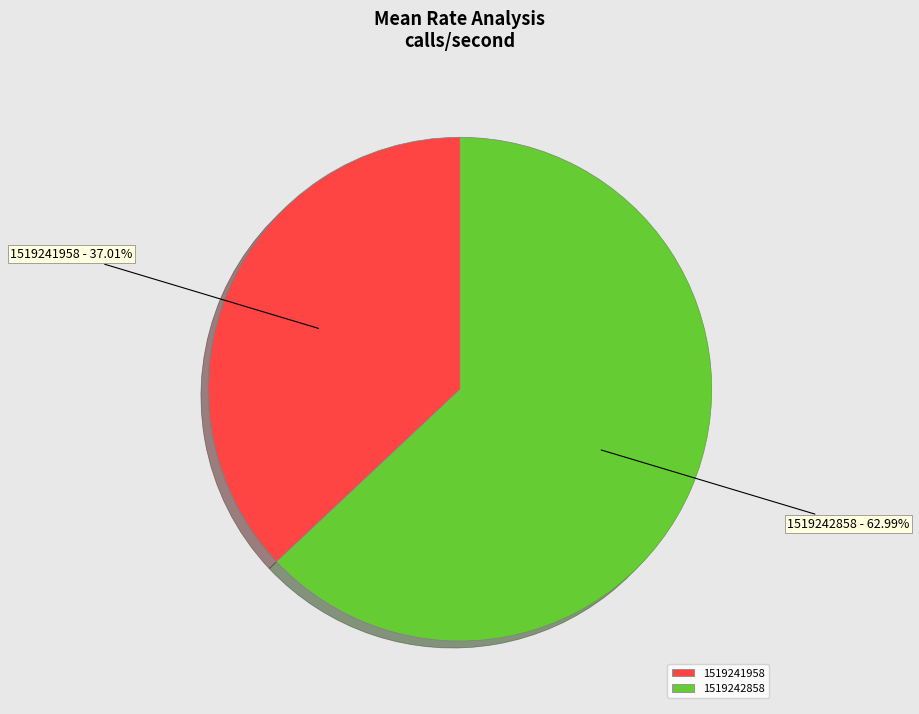

What is the total percentage of 1519241958 and 1519242858?

100.0%